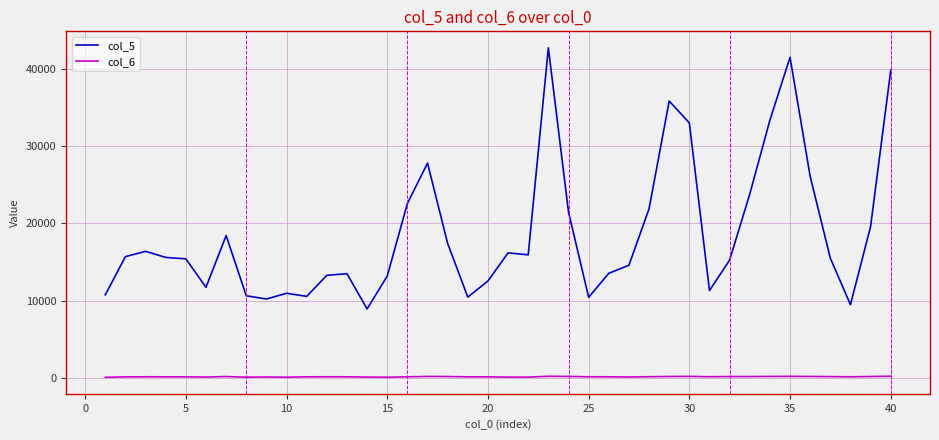

Which series has the largest total across all categories?

col_5